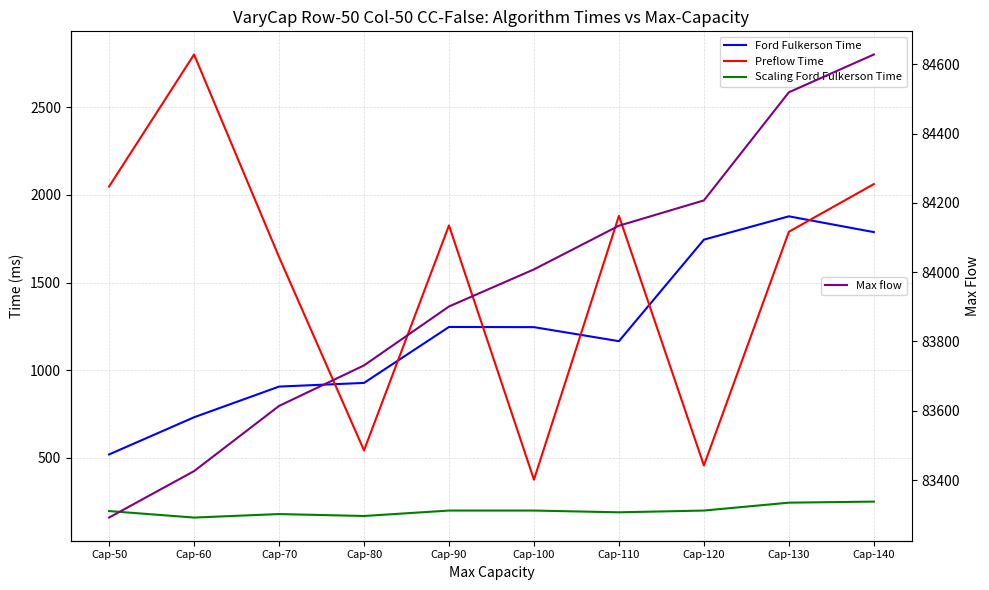

True or false: Max flow and Scaling Ford Fulkerson Time intersect in this chart.

False